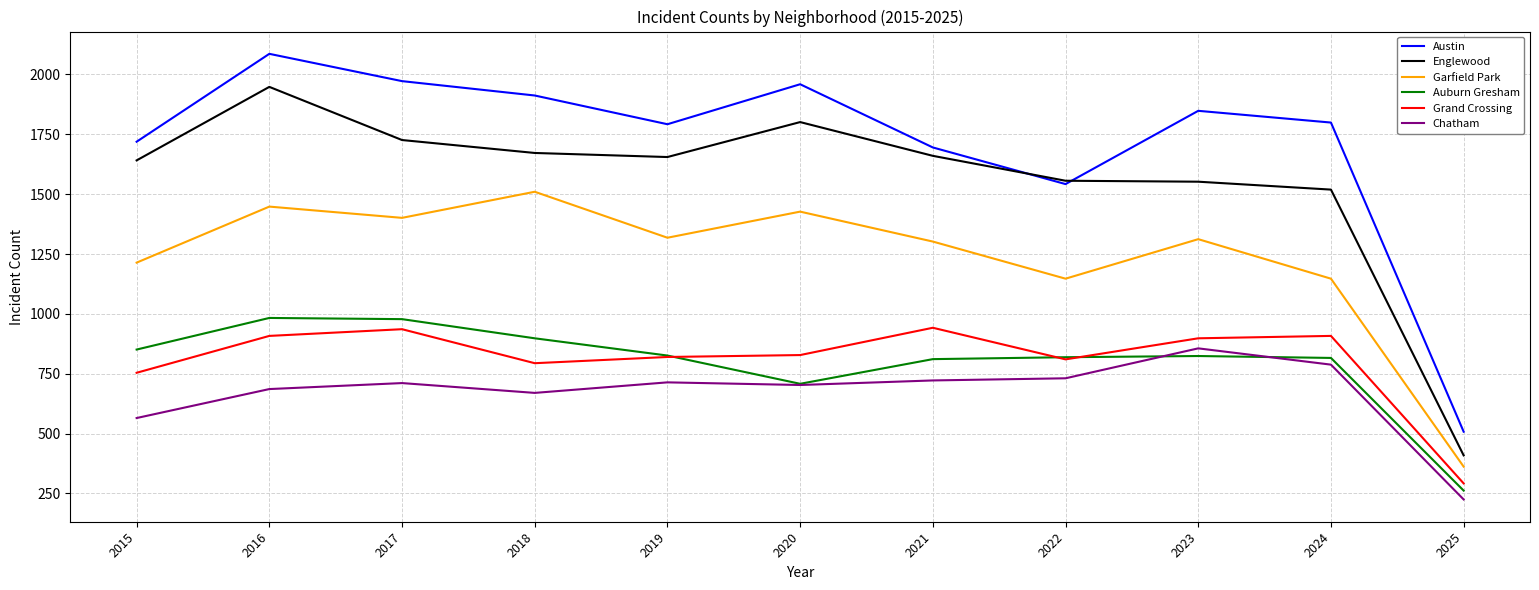

What is the difference between the Chatham values at 2020 and 2022?

28